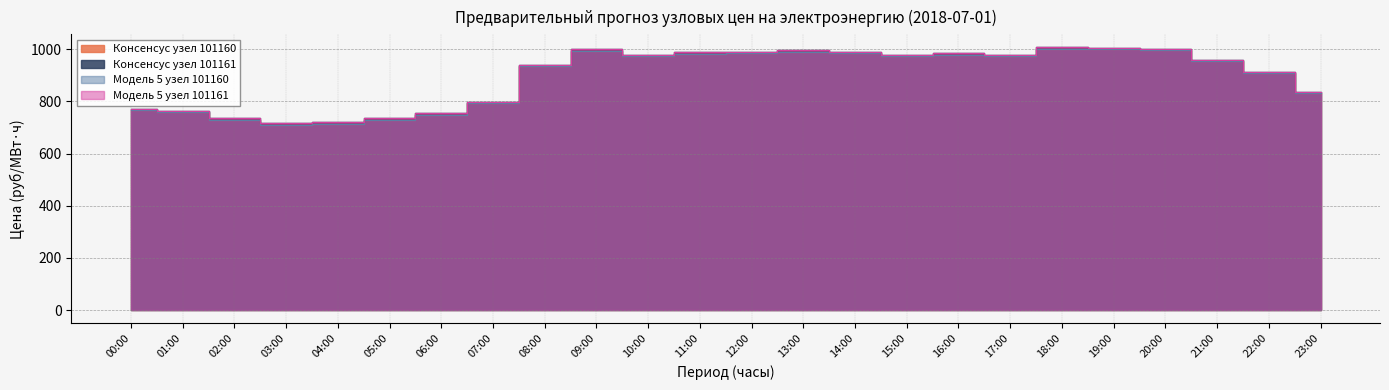

At 05:00, list the series in order from largest to smallest.

Модель 5 узел 101161, Консенсус узел 101161, Модель 5 узел 101160, Консенсус узел 101160